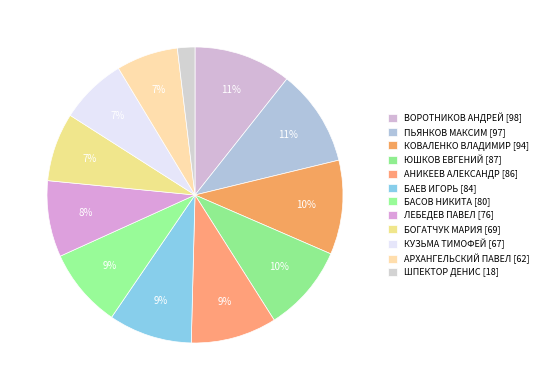

Count the number of slices in the pie.

12